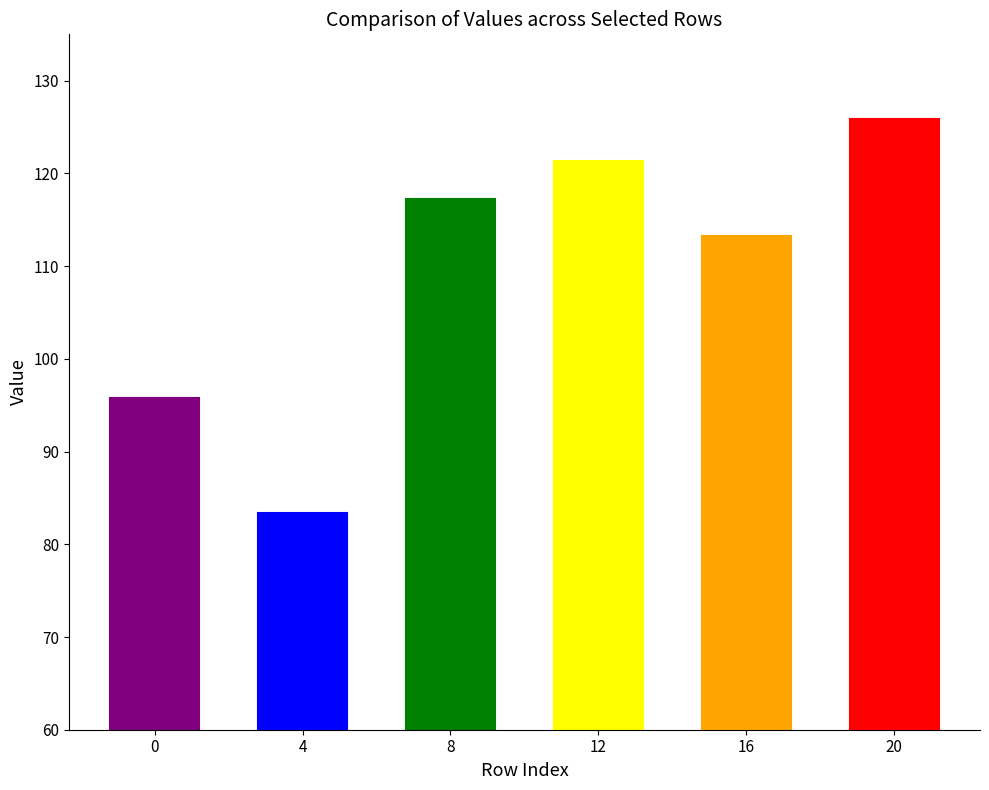

Which label corresponds to the smallest value in the chart?

4